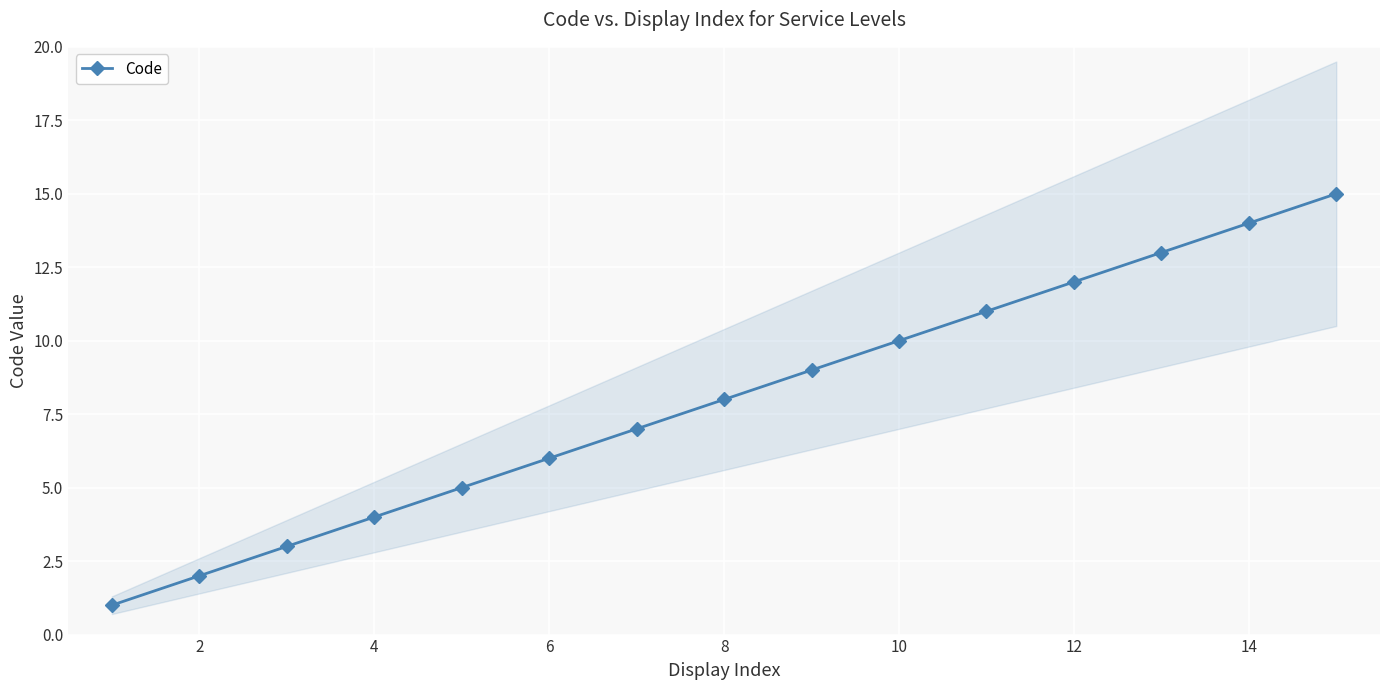

How many distinct data groups are displayed?

1